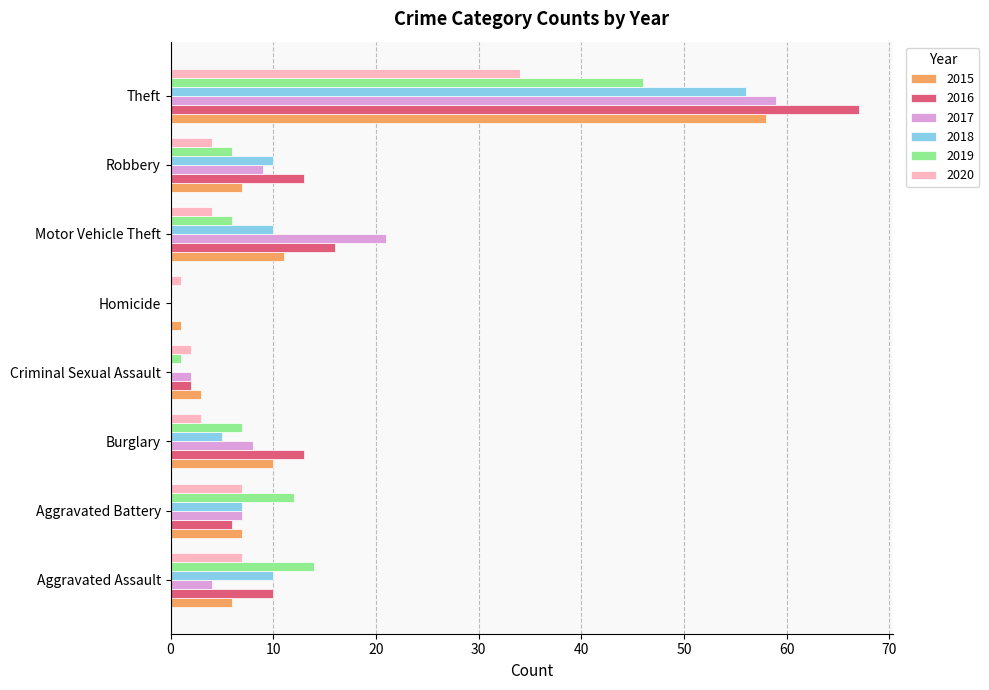

The 2016 series shows 6 at Aggravated Battery. True or false?

True